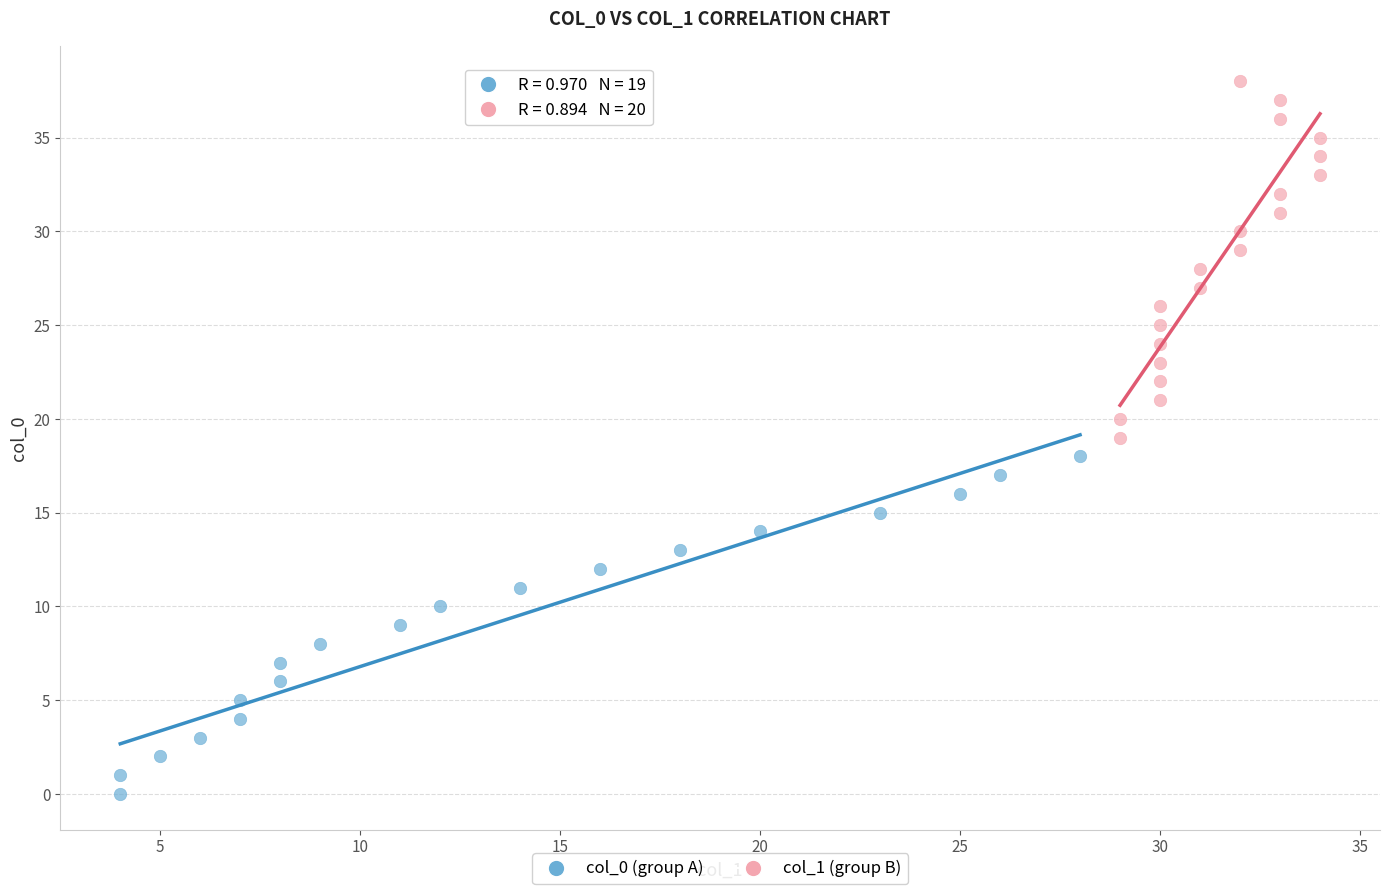

Which series reaches the maximum Y coordinate?

col_1 (group B)